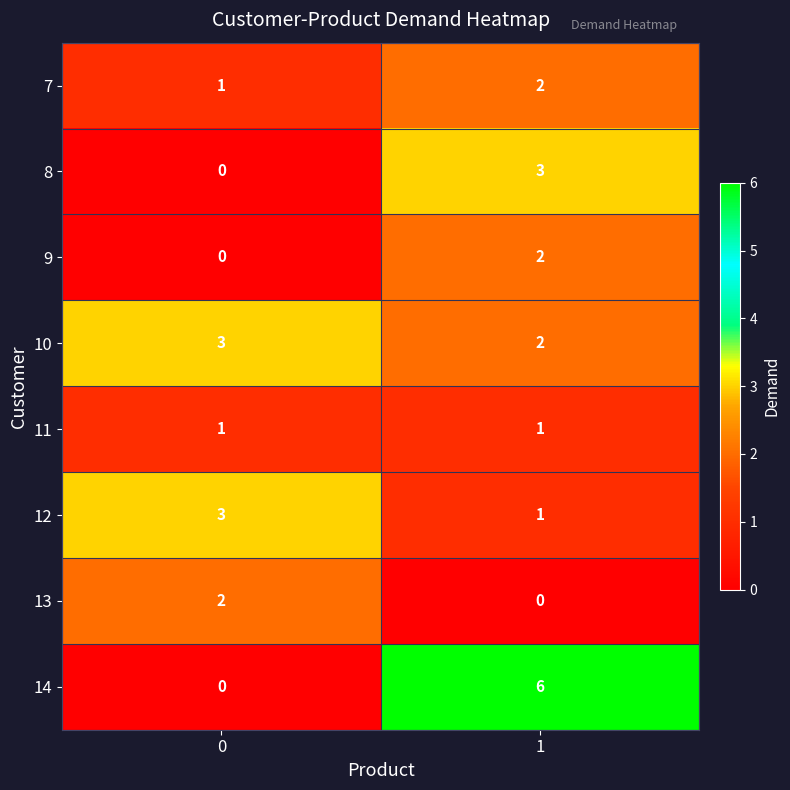

How many values in the 7 series are below 2?

1